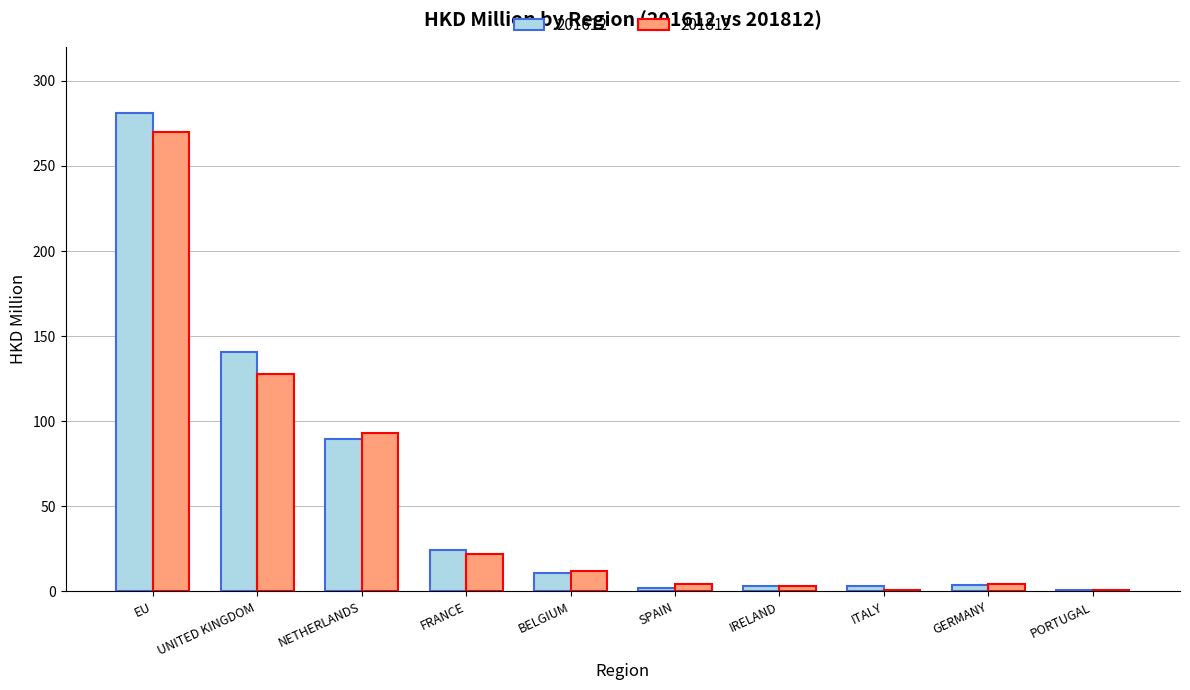

True or false: 201612 has a value of 140.7 at UNITED KINGDOM.

True